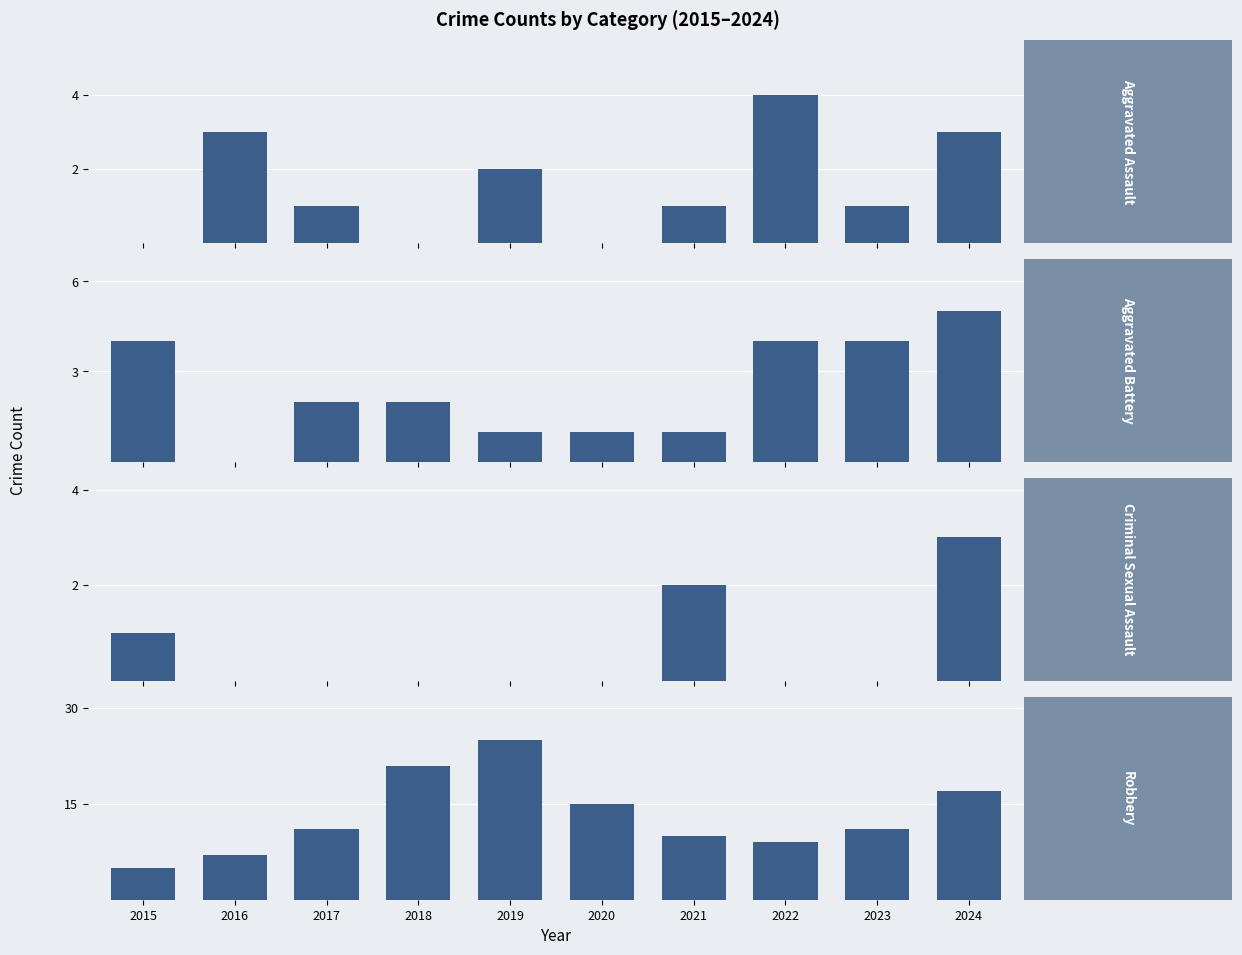

At 2019, list the series in order from smallest to largest.

Criminal Sexual Assault, Aggravated Battery, Aggravated Assault, Robbery